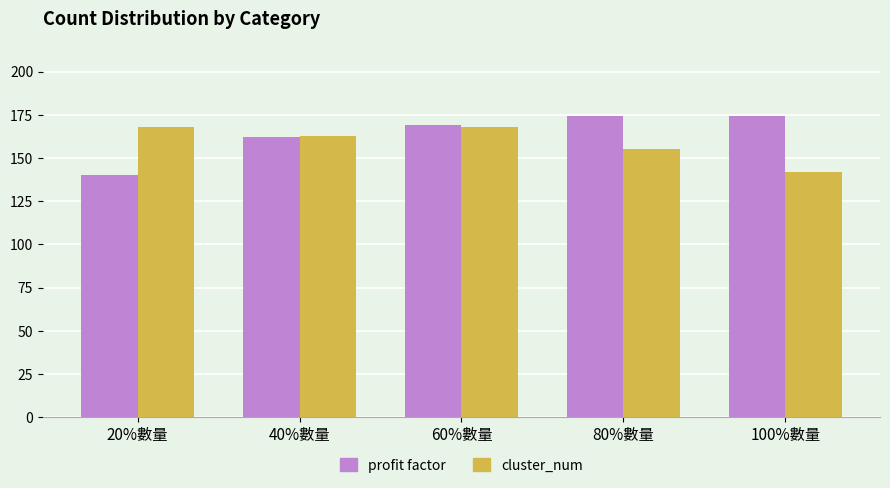

What is the label of the 4th bar from the left?

80%數量